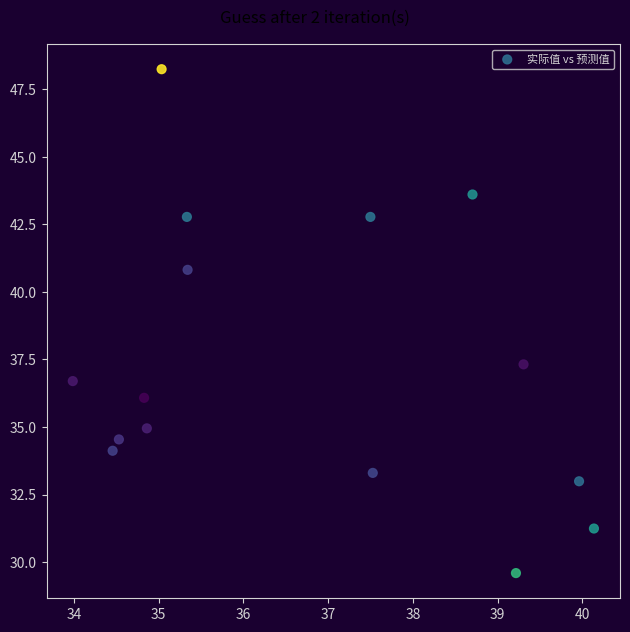

What is the range of X values (max minus min)?

6.2